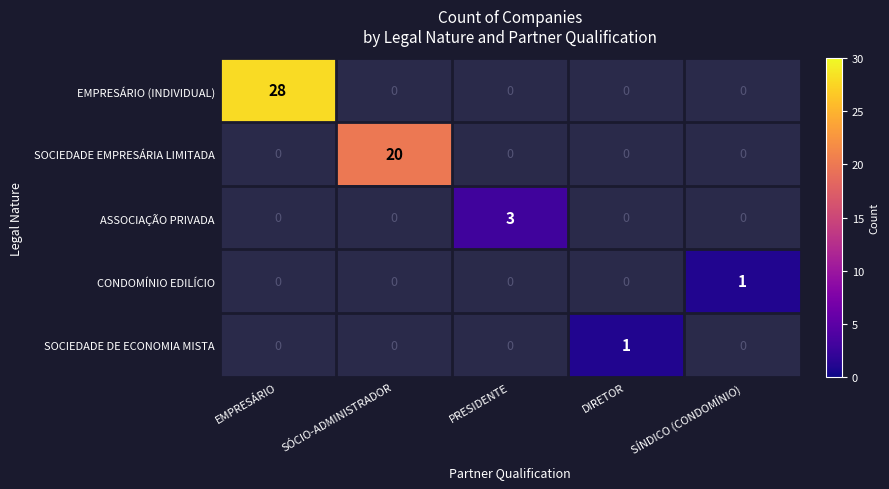

How many categories are shown in the chart?

5